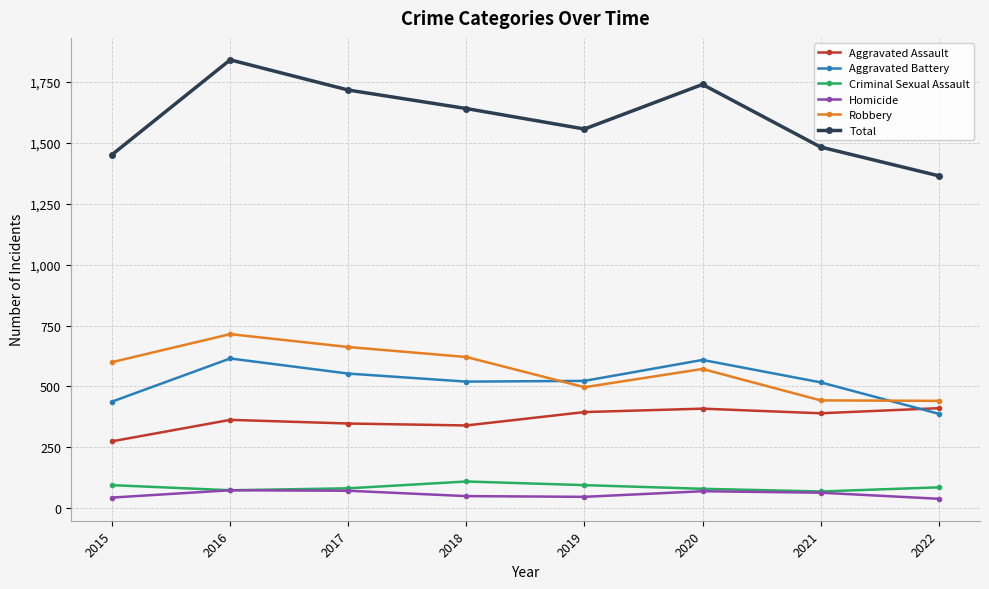

In Criminal Sexual Assault, how many points are lower than both neighbors (excluding endpoints)?

2